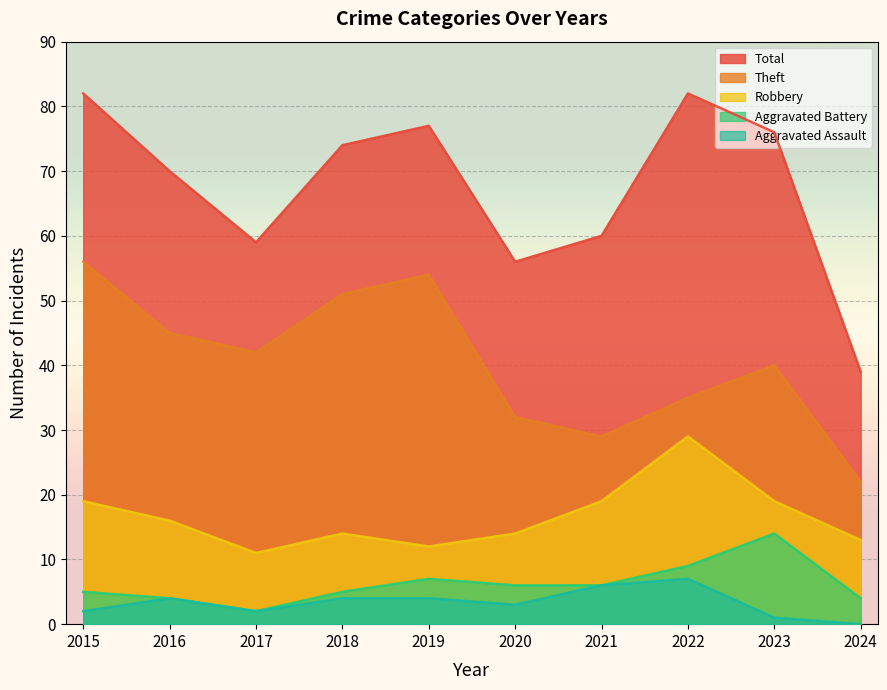

The value of Aggravated Assault at 2019 is 4. True or false?

True